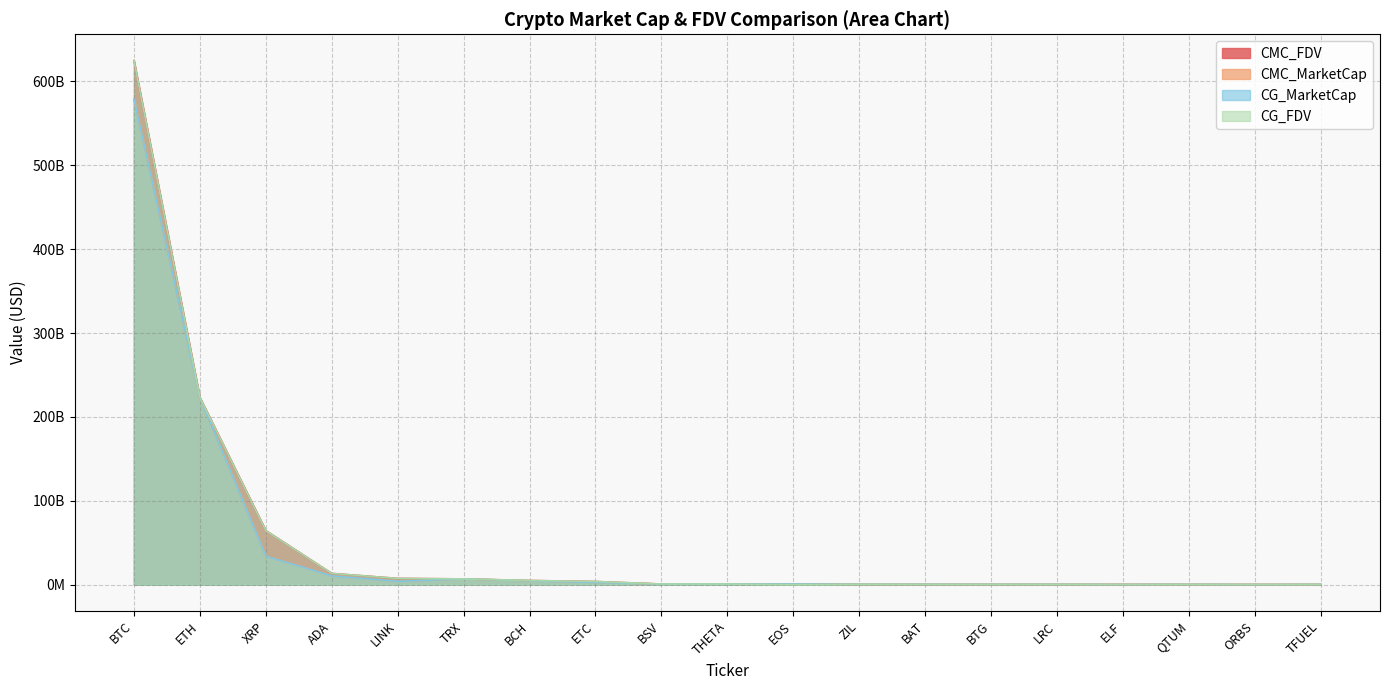

Reading left to right, what are all the values shown in this chart?

CMC_FDV: 624909217424.1	223136051102.0	64437858654.1	13409533321.1	7452787868.4	6852440673.5	4964429473.5	3776518666.3	760690780.6	735598229.8	794196044.0	421094187.3	321565875.8	316574130.2	307759947.1	284939007.6	279825190.5	261035114.7	250791238.7
CMC_MarketCap: 578843528582.7	223136051102.0	33985355552.5	10437883206.8	4010344931.8	6852439283.3	4603024917.9	2552285119.4	697882232.4	735598229.8	794196044.0	318180762.0	319390394.0	264021672.7	298139620.3	177494435.5	271866716.1	82688624.7	250791238.7
CG_MarketCap: 578773772563.0	223047458067.0	33927549941.0	10432499188.0	4004864574.0	6847105954.0	4608624717.0	2551598614.0	698620770.0	734588110.0	805775865.0	337349293.0	319417396.0	275581182.0	279166664.0	131544299.0	272512524.0	84379184.0	250056294.0
CG_FDV: 624833492477.0	223052972539.0	64328256452.0	13395981864.0	7442603211.0	6847151495.0	4970462583.0	3775502871.0	761495785.0	734588110.0	0.0	420606056.0	321593062.0	330434505.0	307962349.0	250924464.0	280444586.0	262251869.0	250053195.0